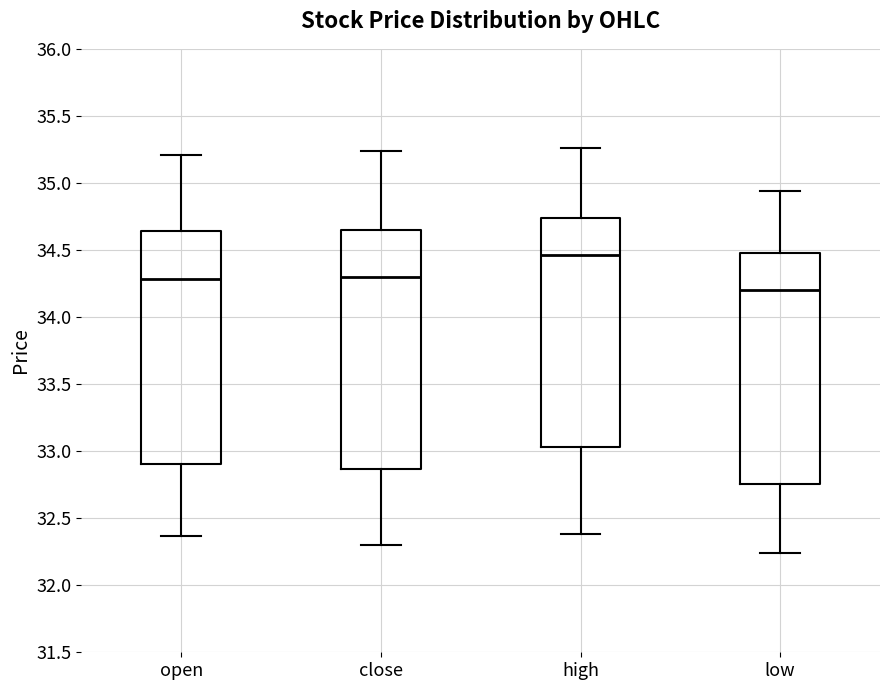

Where does the median line of the box for open sit on the y-axis? The values are not printed on the chart, so give them approximately, as read against the axis.

34.30